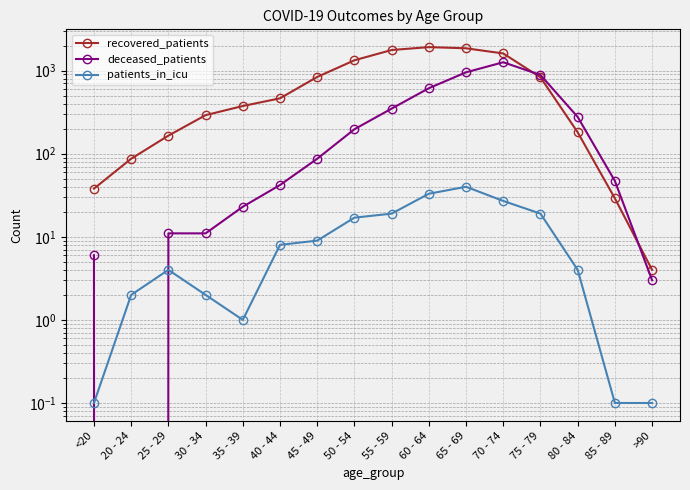

How many times do deceased_patients and recovered_patients cross each other?

2